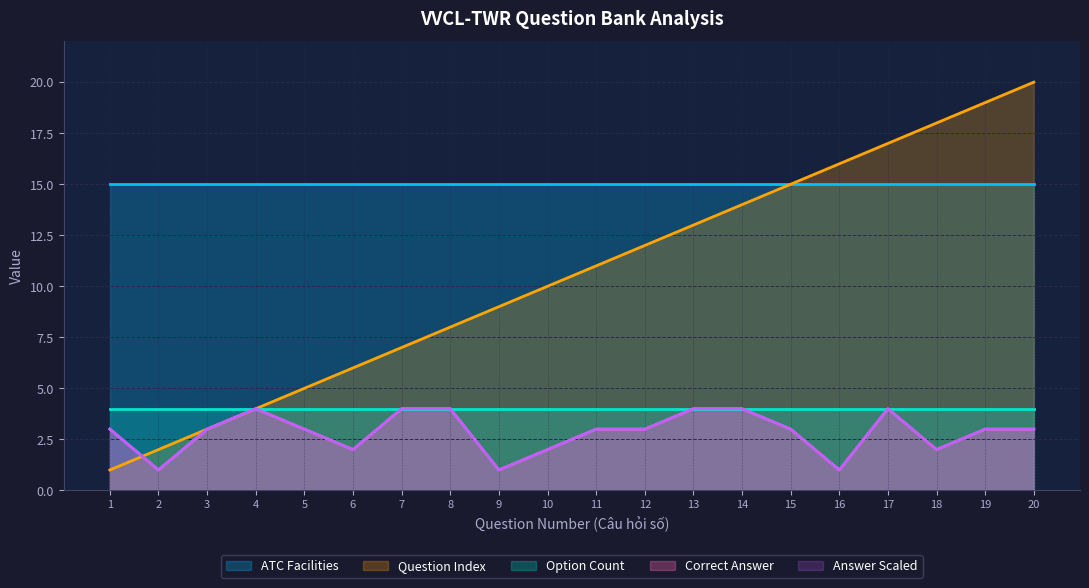

What is the lowest value of the Correct Answer series?

1